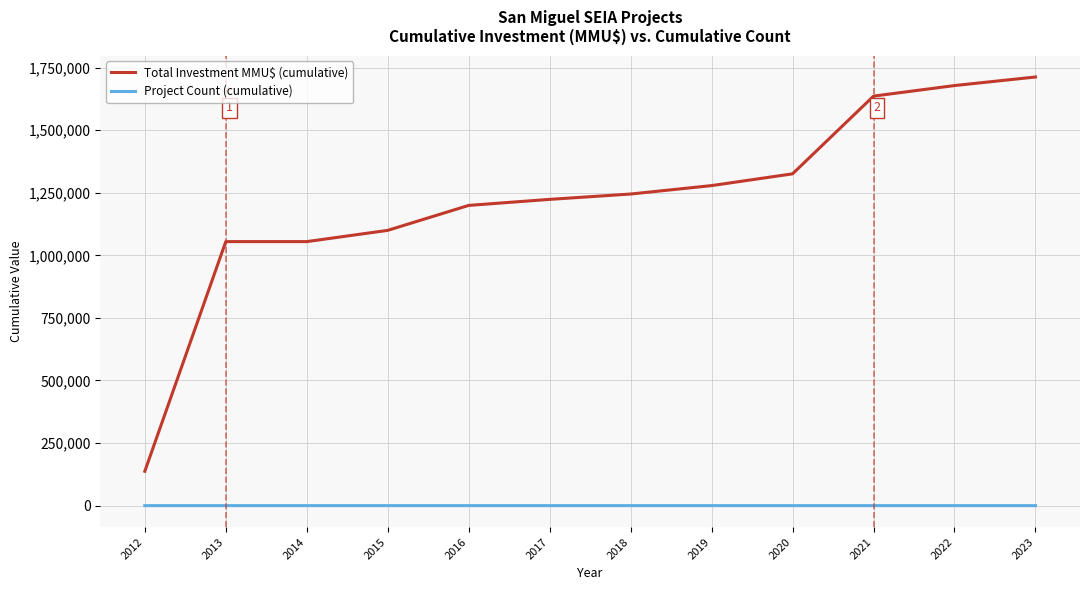

At which label does Total Investment MMU$ (cumulative) reach its peak?

2023